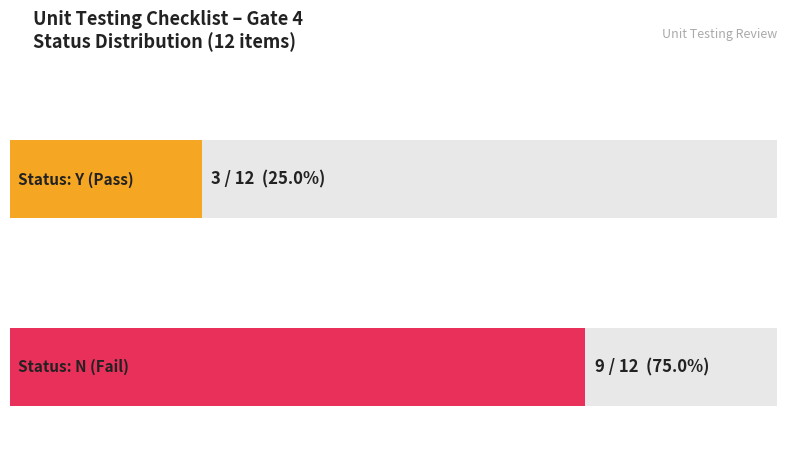

Between Y Count and N Count, which series saw the biggest shift?

Y